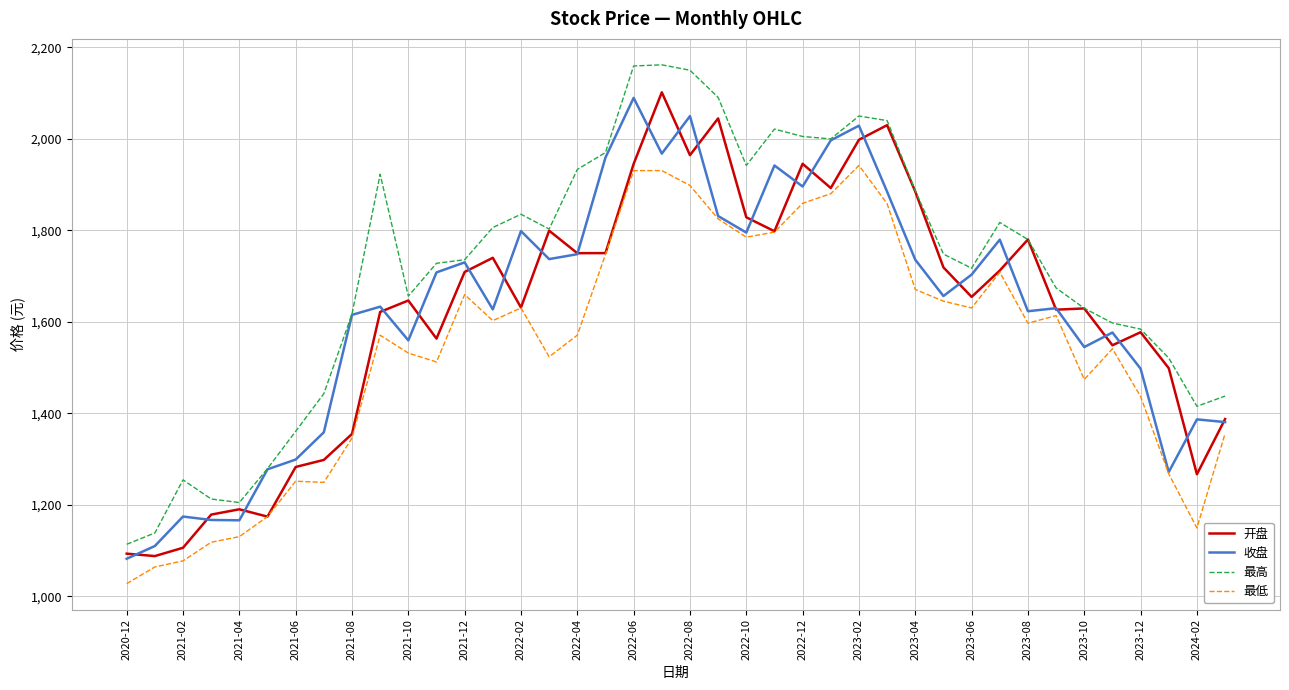

Which series has the largest range (max minus min)?

最高